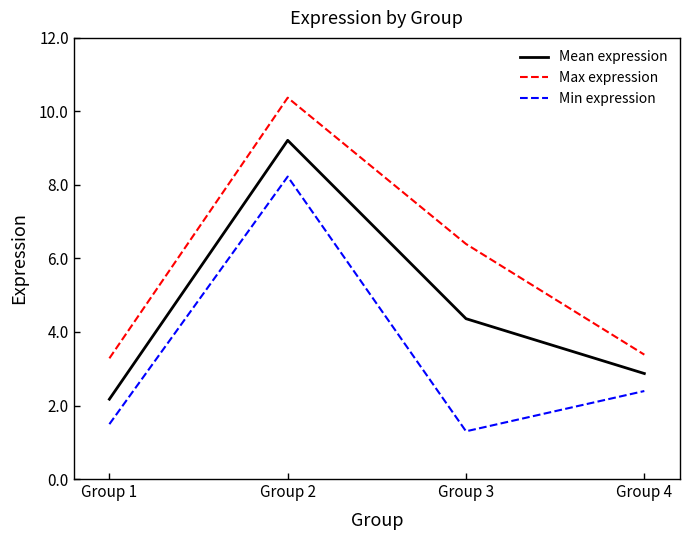

At how many categories does at least one series exceed 8?

1